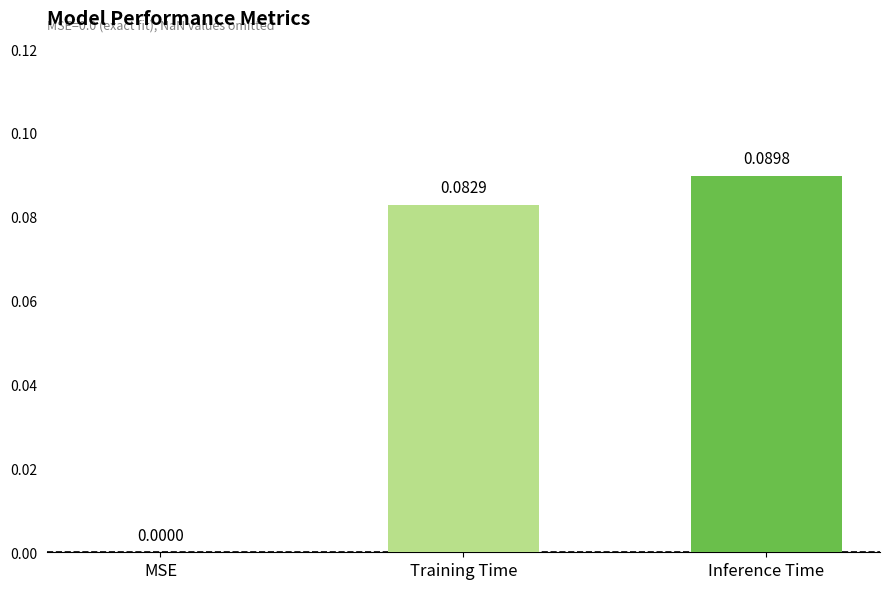

Which category has the highest value across all series?

Inference Time